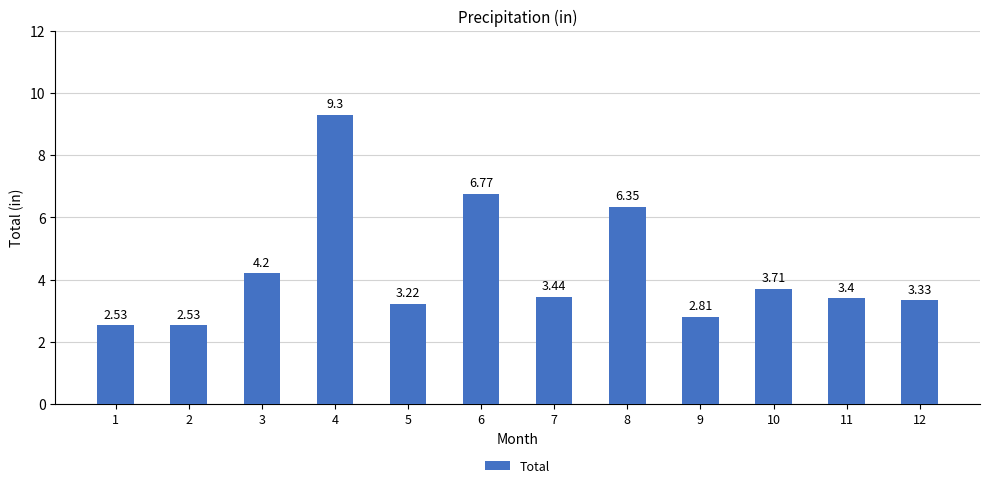

What is the maximum value shown in the chart?

9.3